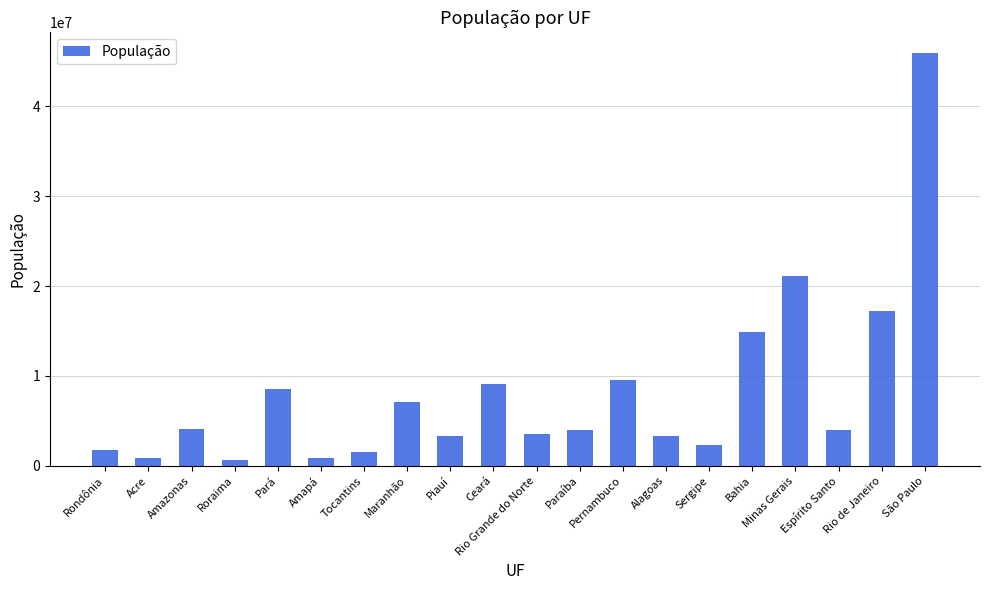

What is the smallest value displayed?

605761